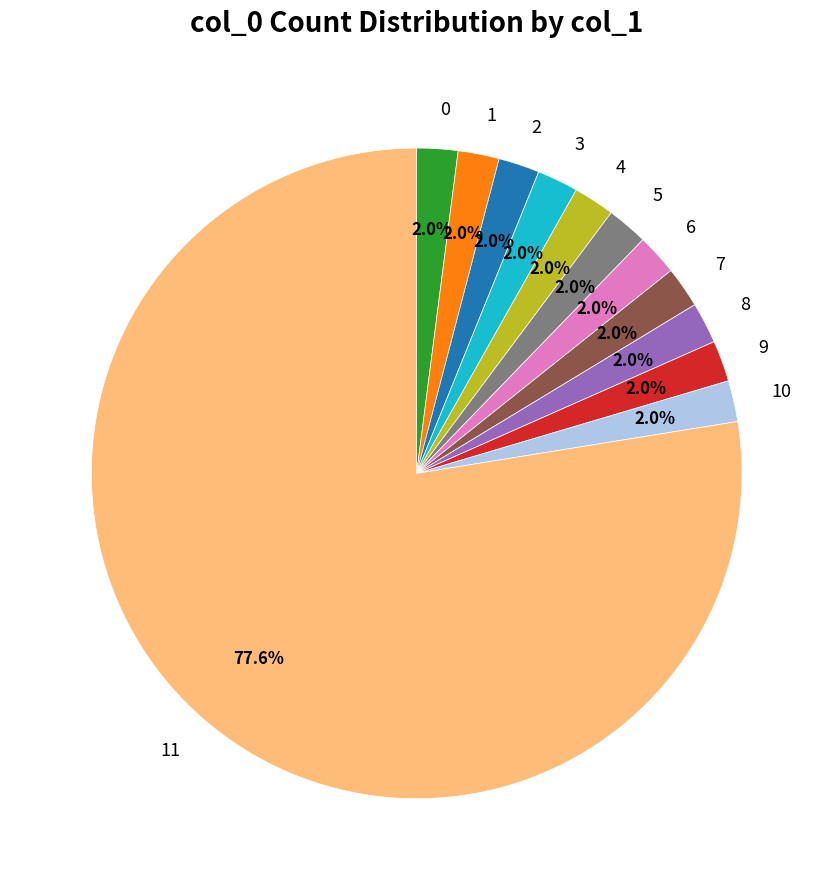

True or false: 10 accounts for 23% of the total.

False